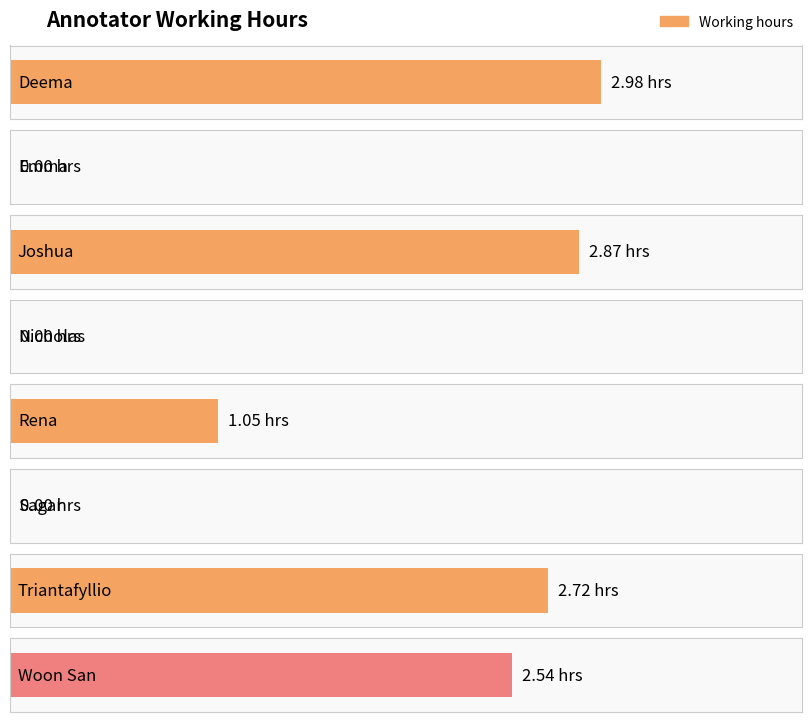

How many values exceed 2?

4